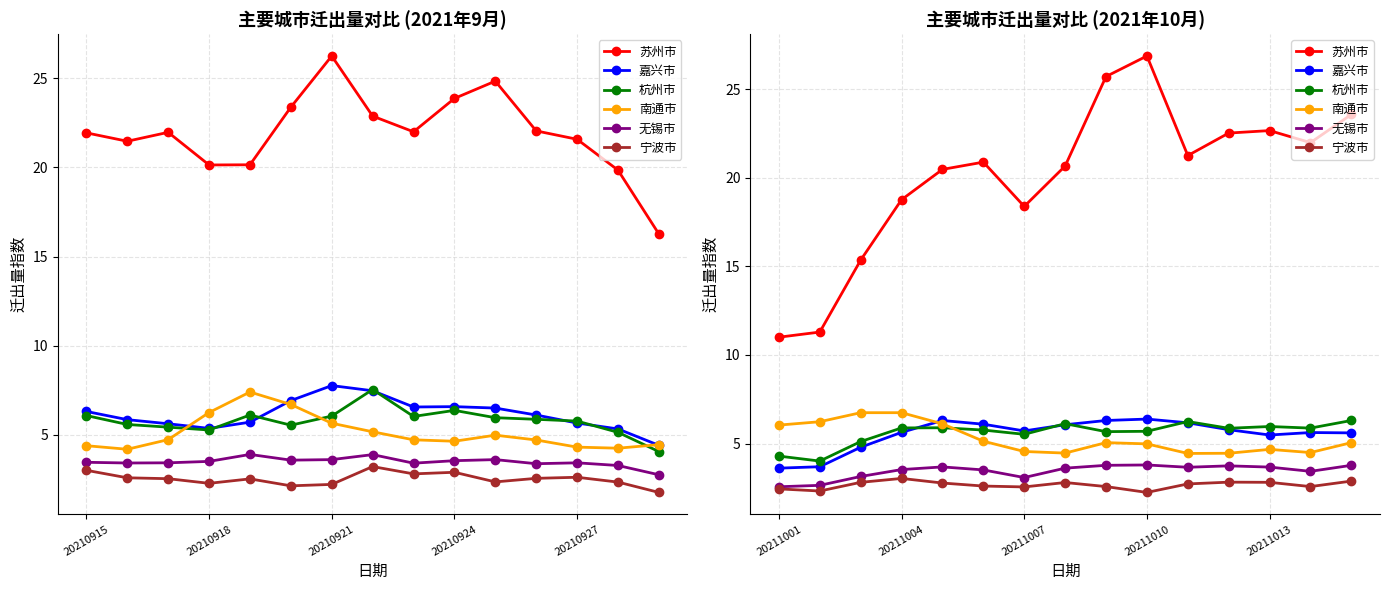

What is the difference between the 南通市 values at 13 and 20210924?

2.2